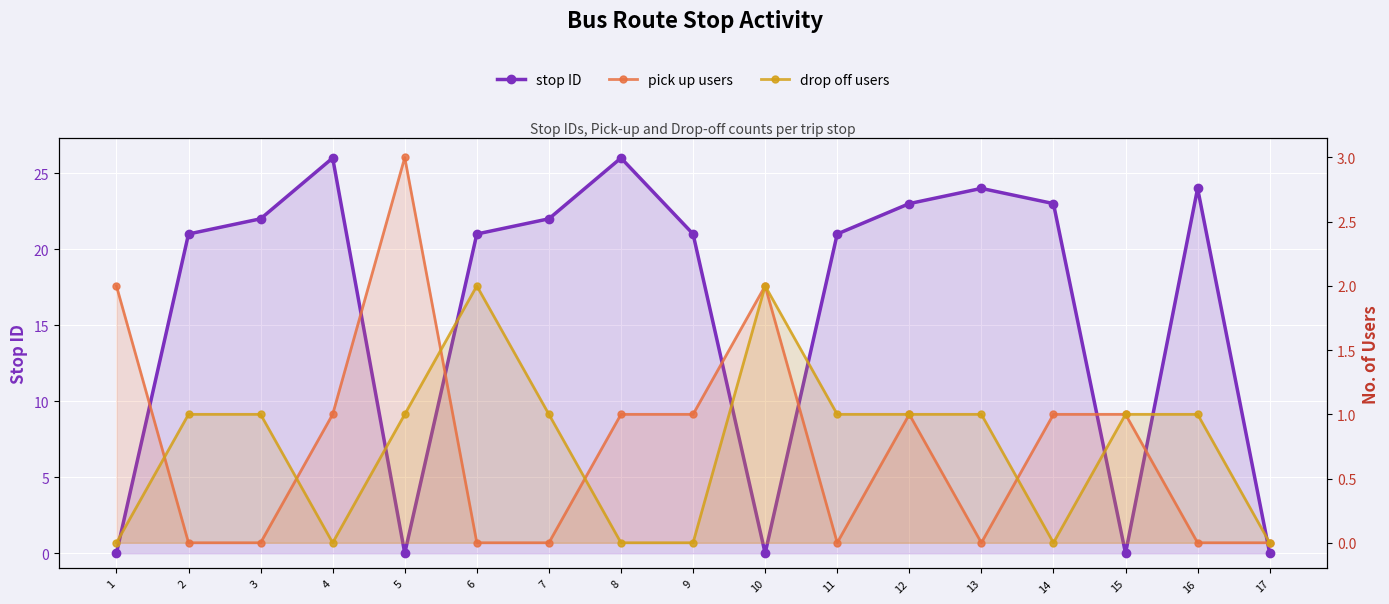

What is the difference between the highest and lowest values at 16?

24